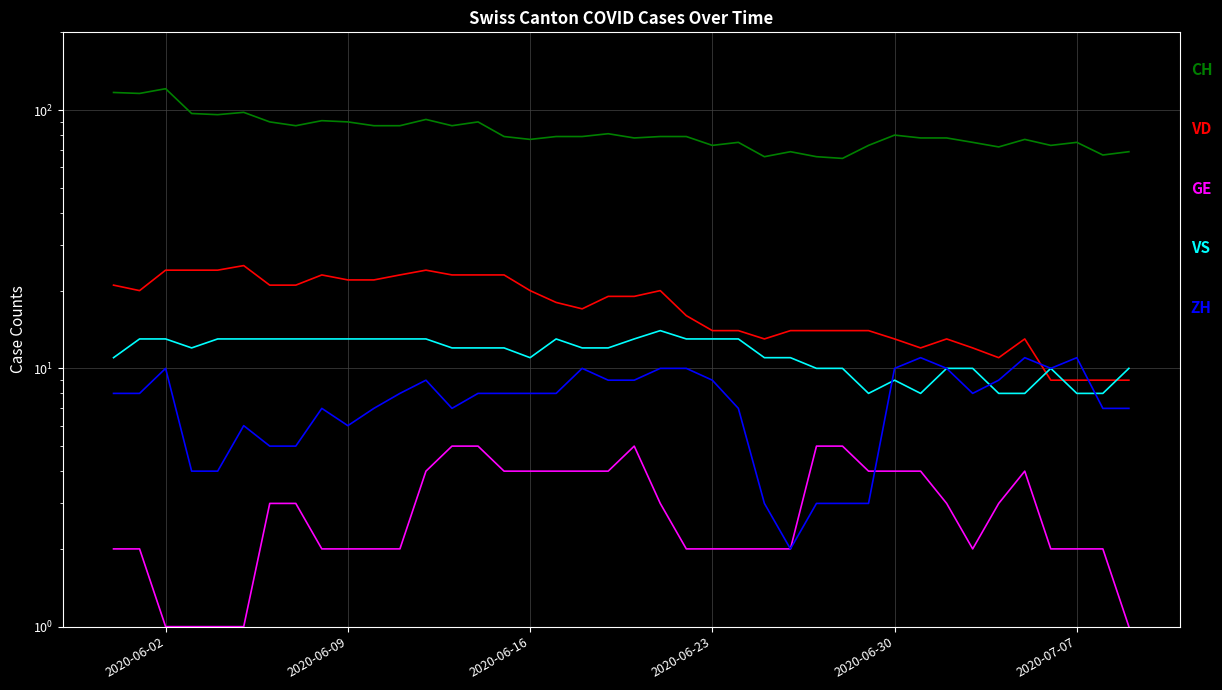

True or false: ZH has more than 1 interior local peaks.

True